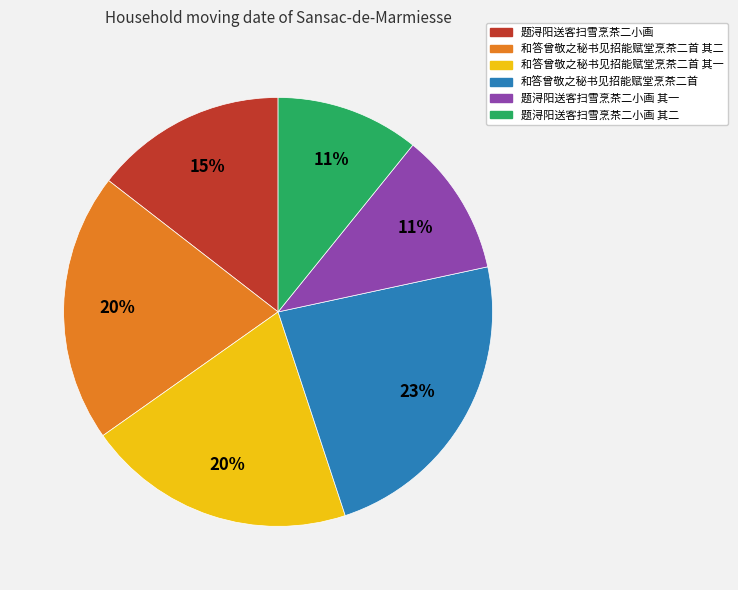

Is there any slice that represents more than half of the pie?

No